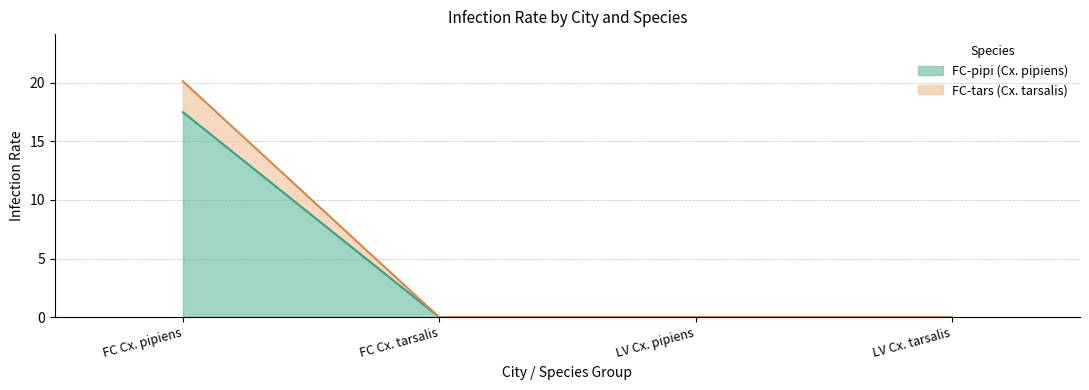

What is the sum of all FC-pipi (Cx. pipiens) values?

17.5